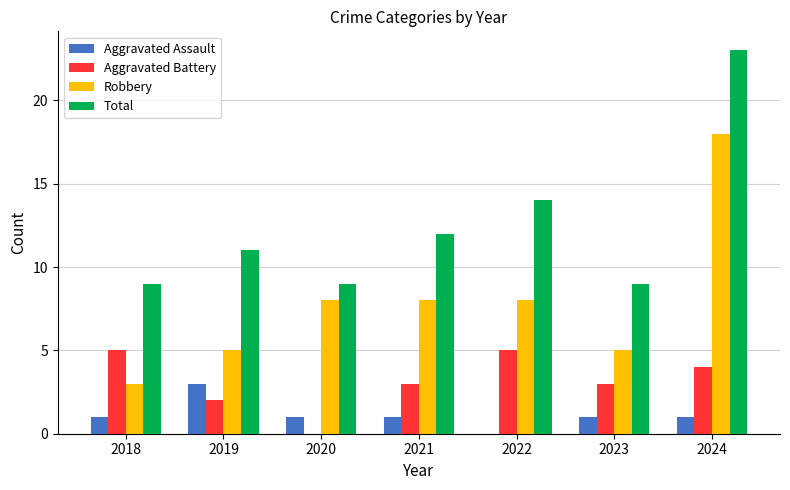

What is the sum of all Total values?

87